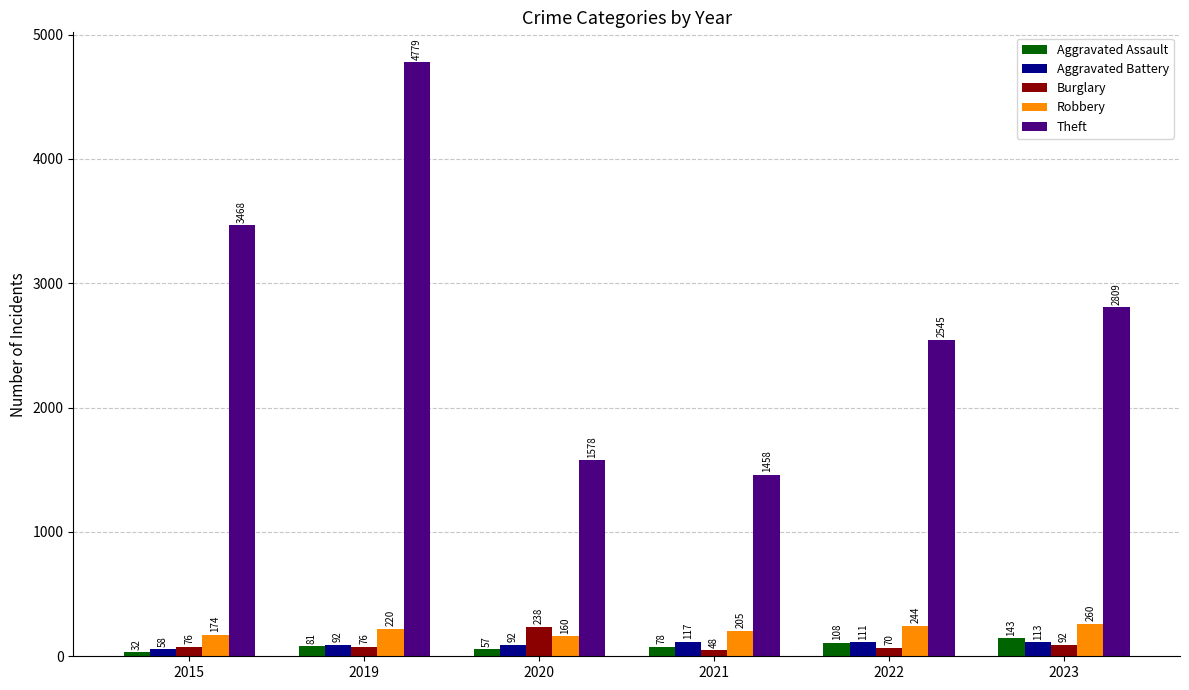

What is the difference between the highest and lowest values at 2021?

1410